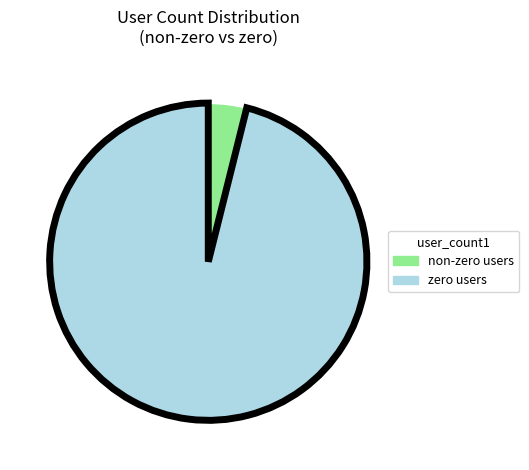

Is there a majority slice in this chart?

Yes